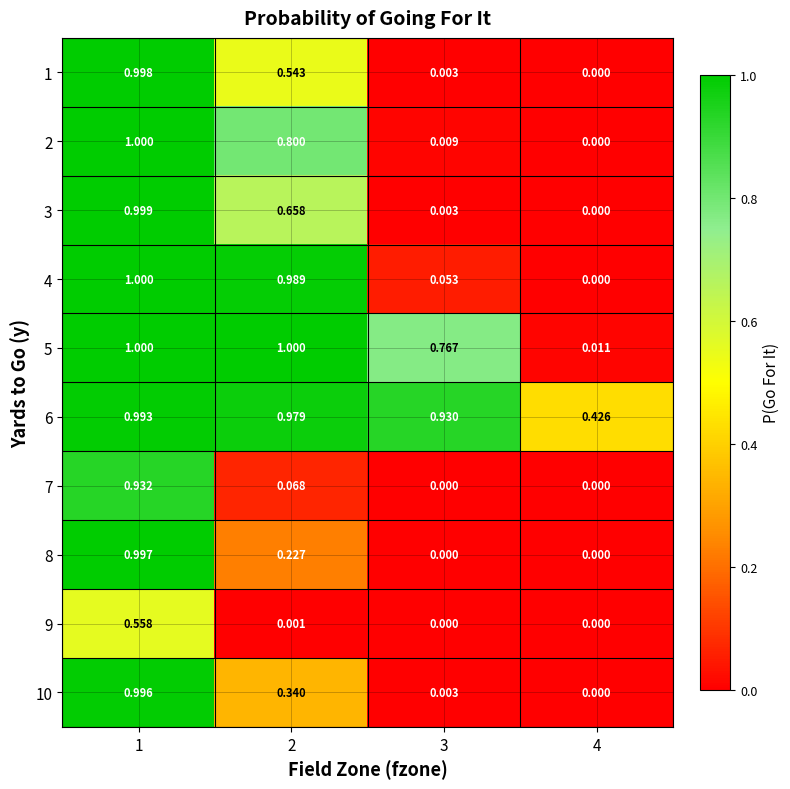

Is the value of 10 at 2 greater than the value of 9 at 1?

No